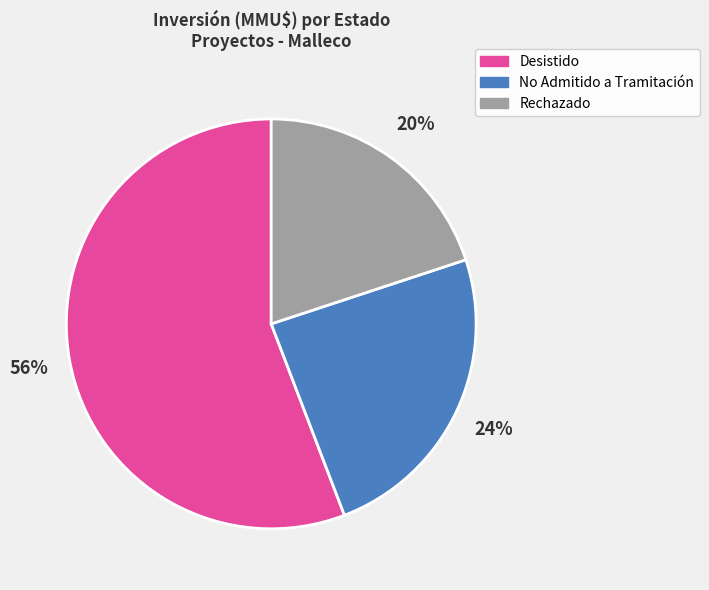

Does any single category account for the majority?

Yes